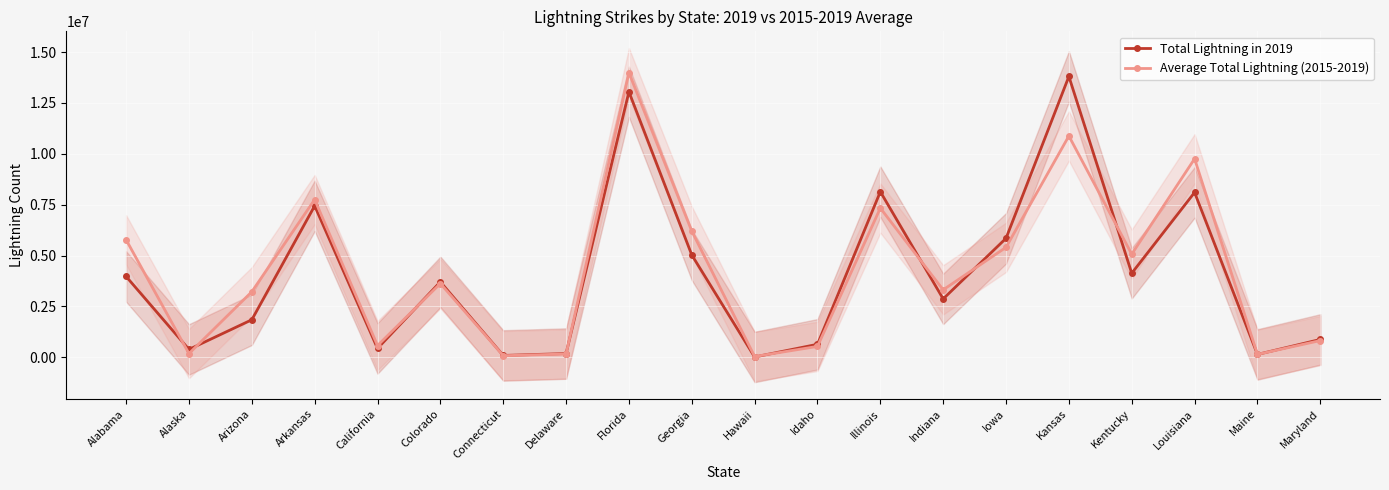

What is the highest value of the Total Lightning in 2019 series?

13804461